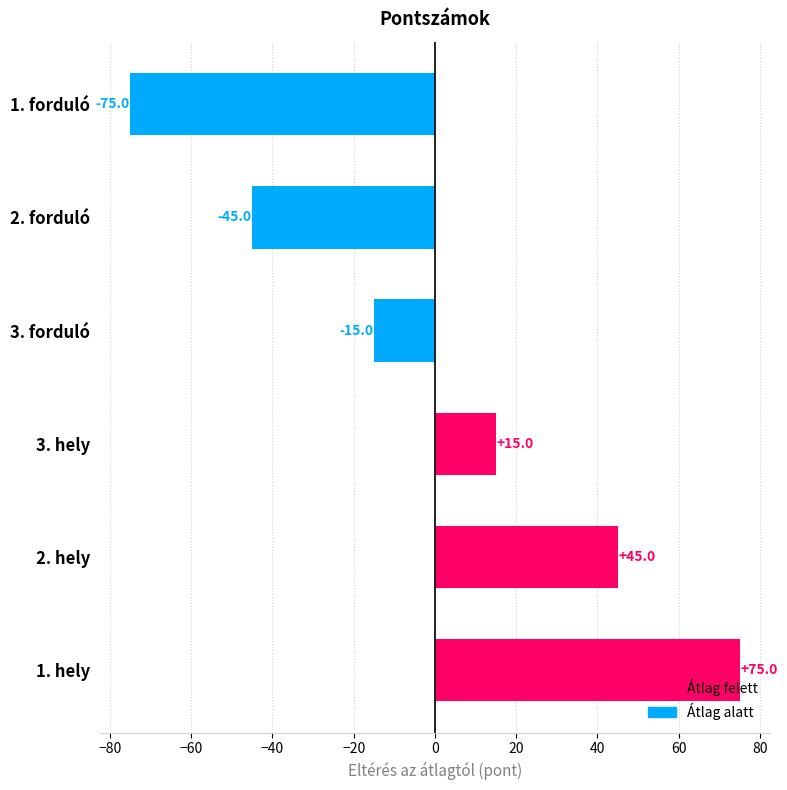

What is the smallest value displayed?

-75